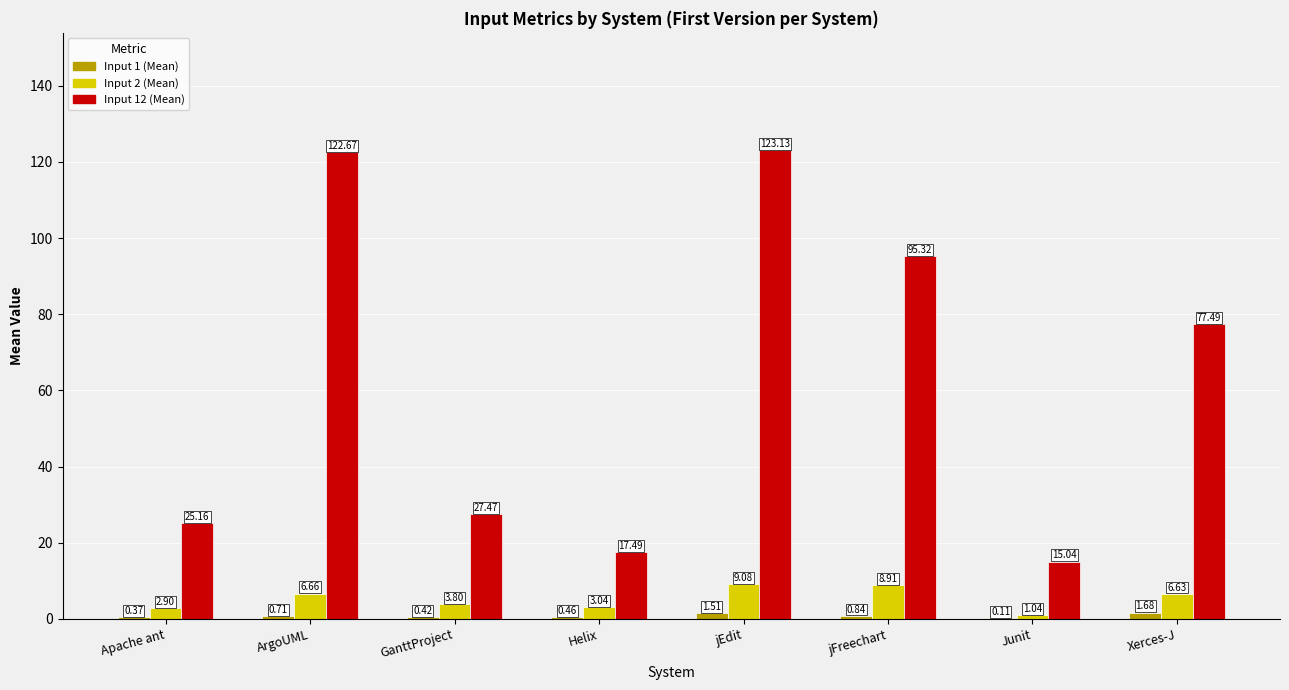

What is the difference between the Input 2 (Mean) values at Helix and jFreechart?

5.9